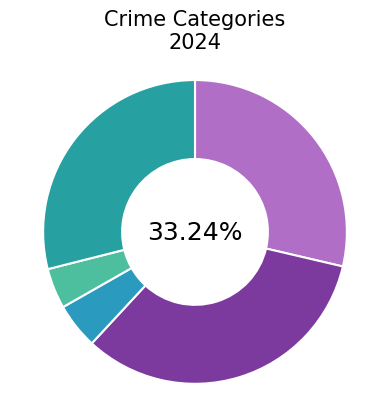

How much of the chart is everything except Homicide?

95.7%